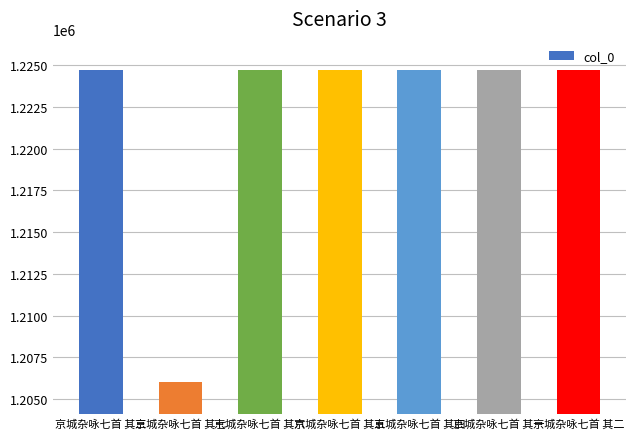

Read the value at 京城杂咏七首 其四.

1224712